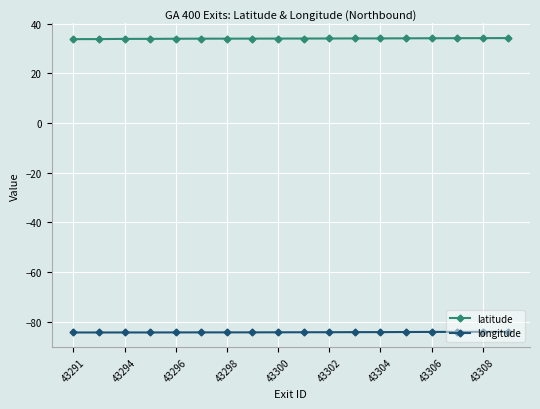

What is the value of the longitude point at the 12th from the left?

-84.2